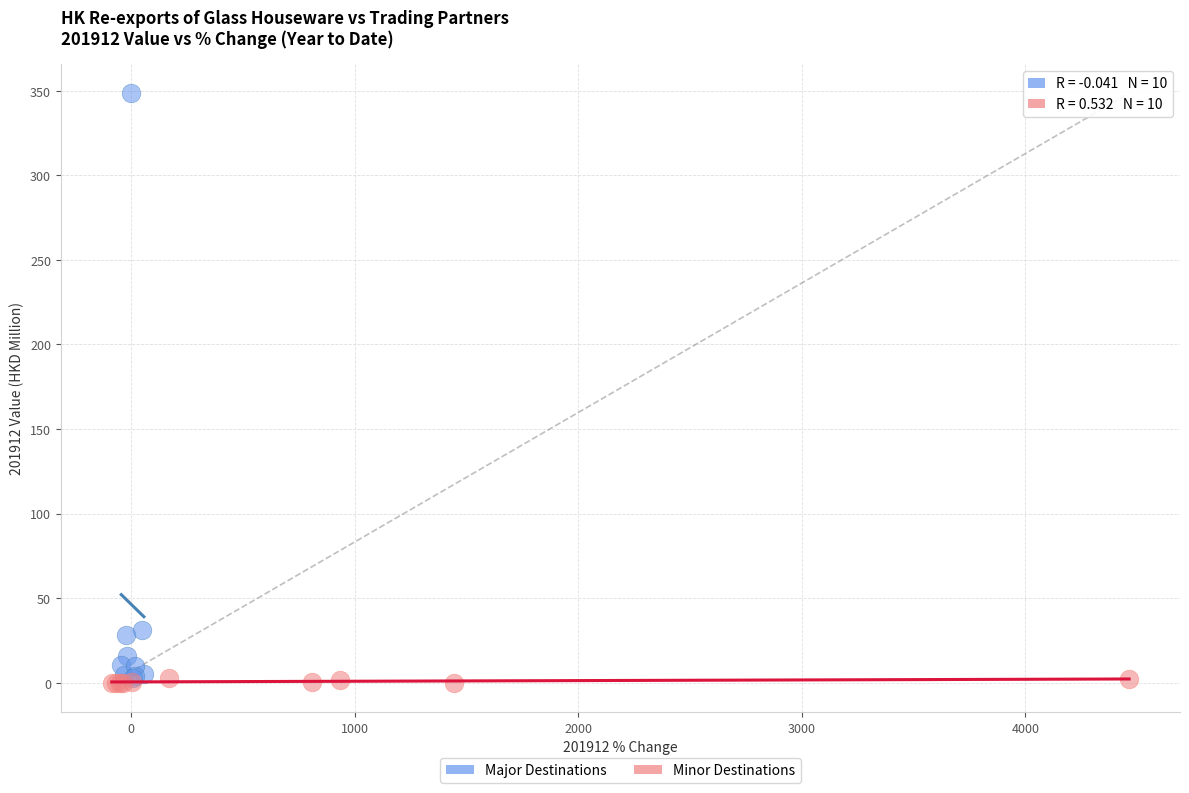

Which series has the largest Y range (max minus min)?

Major Destinations